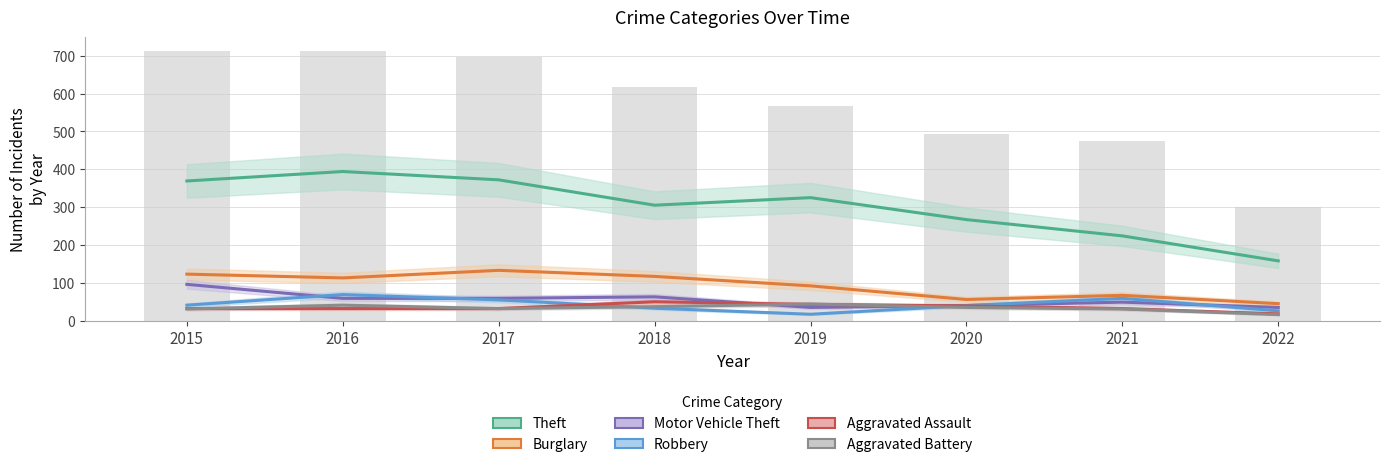

Reading right to left, list all the values displayed in this chart.

Theft: 158	224	267	325	305	372	394	369
Burglary: 45	67	56	92	117	133	113	123
Motor Vehicle Theft: 35	49	40	35	63	59	59	96
Robbery: 26	59	40	17	33	55	69	41
Aggravated Assault: 18	32	39	43	50	32	32	32
Aggravated Battery: 16	31	35	44	37	32	41	31